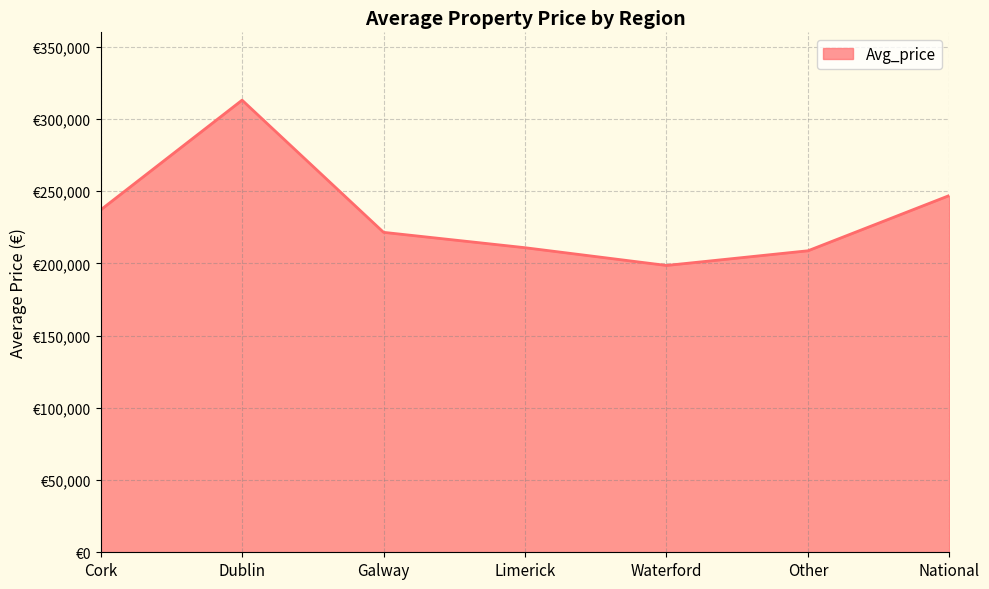

Is it true that the value at Cork is 236970?

True